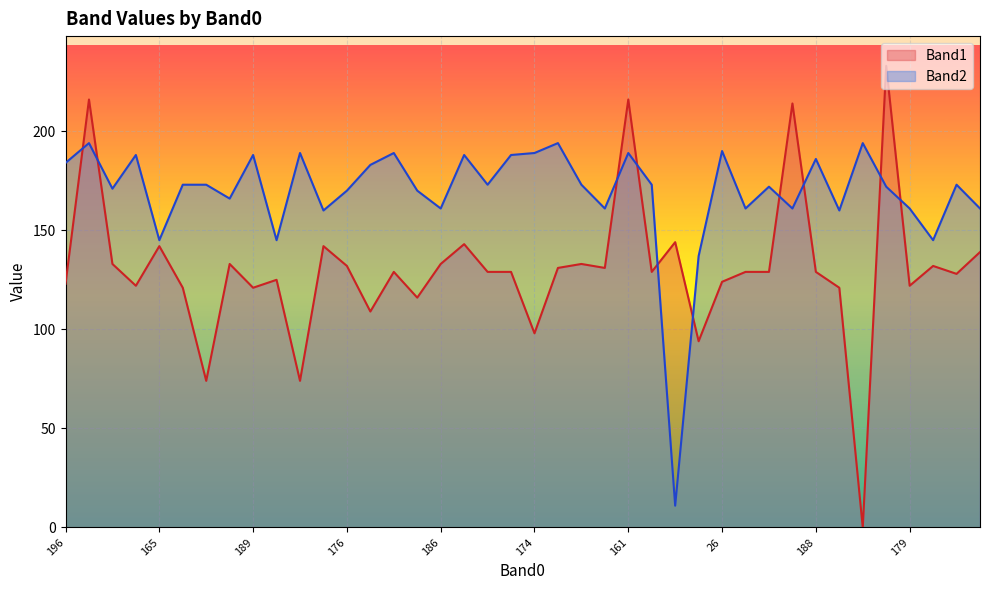

What is the sum of all Band2 values?

6761